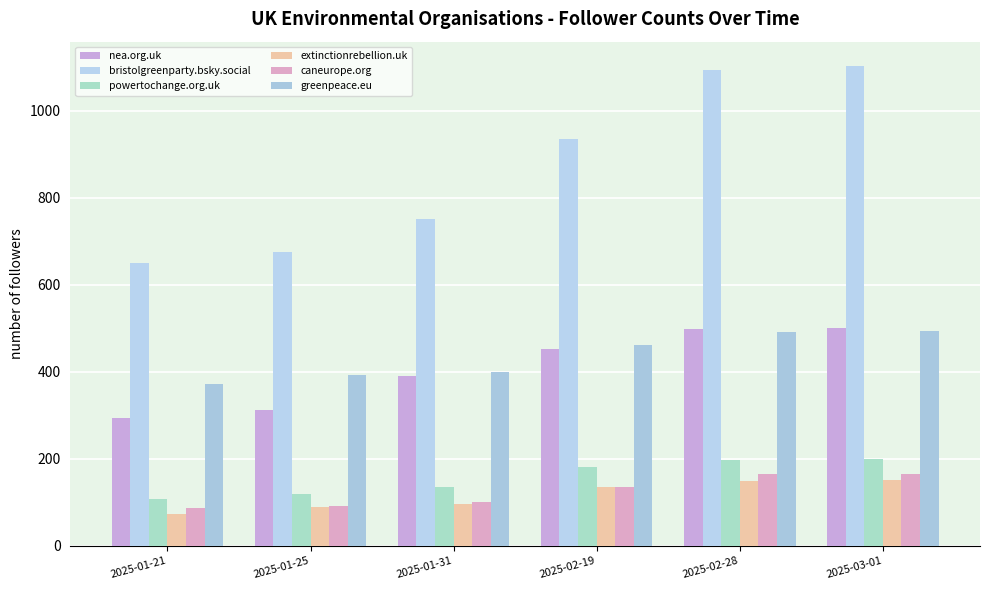

How many groups of bars are there?

6